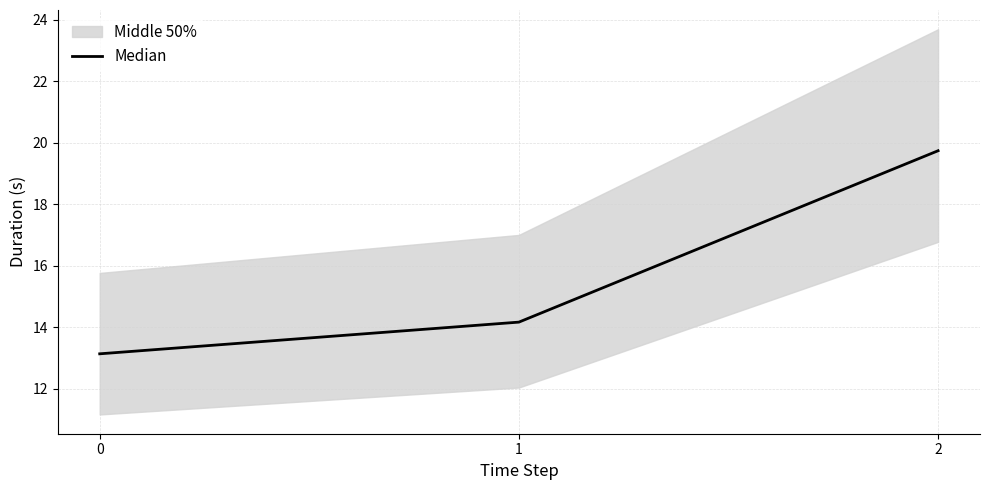

Is it true that the value at 2 is 19.7?

True